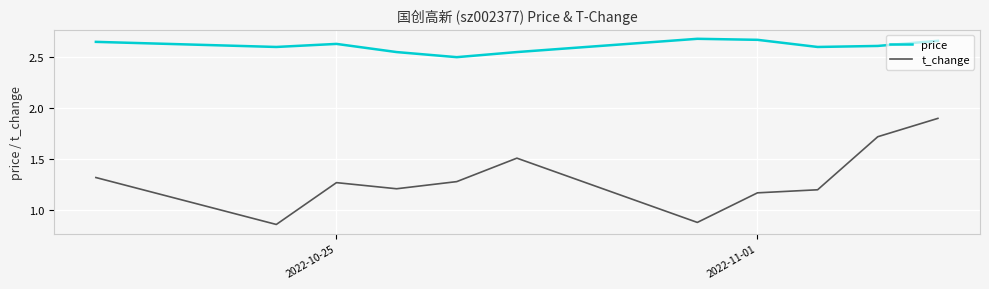

True or false: t_change and price cross at least once.

False